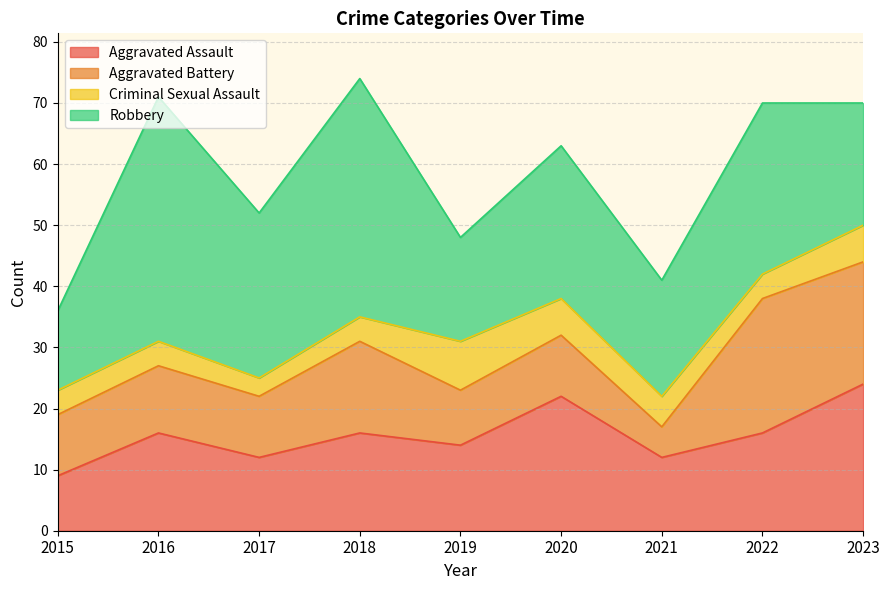

At 2020, list the series in order from smallest to largest.

Criminal Sexual Assault, Aggravated Battery, Aggravated Assault, Robbery